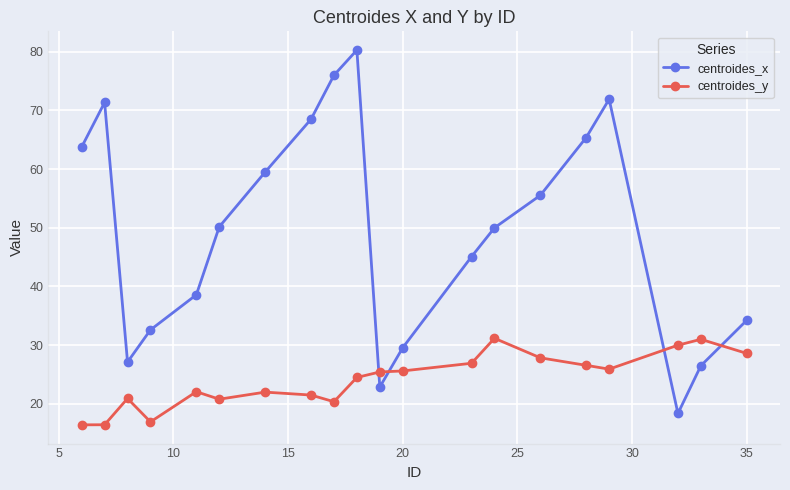

In centroides_x, how many points are higher than both neighbors (excluding endpoints)?

3